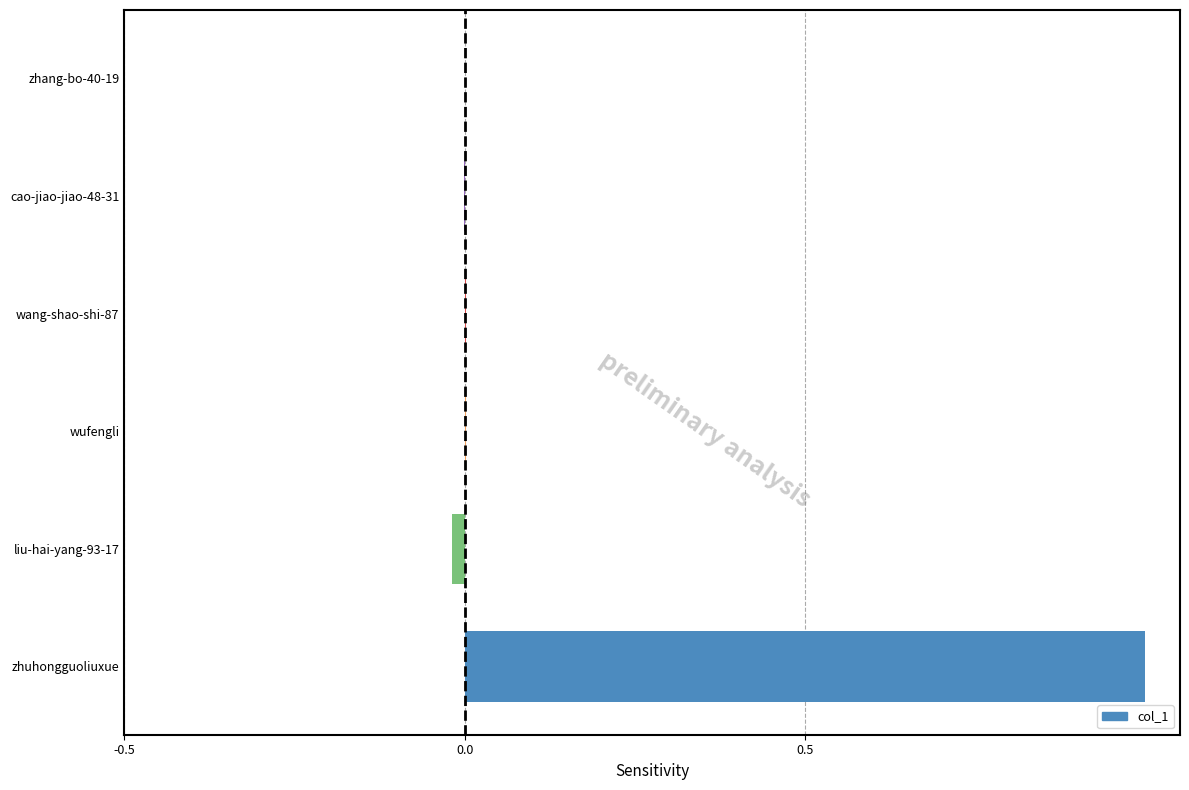

Are the bars horizontal?

Yes